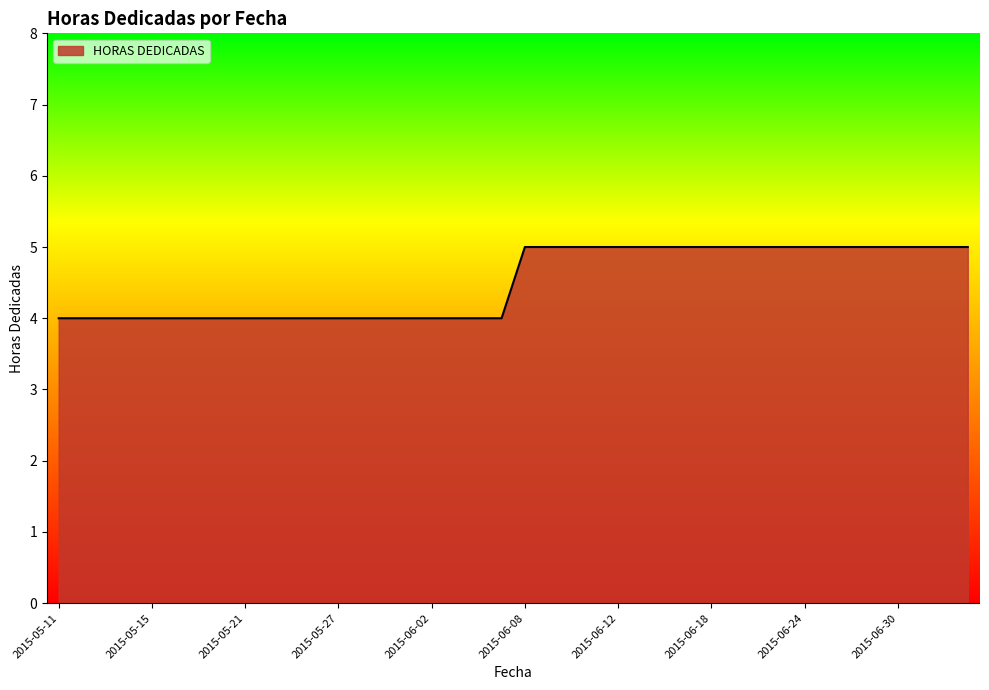

What is the minimum value shown in the chart?

4